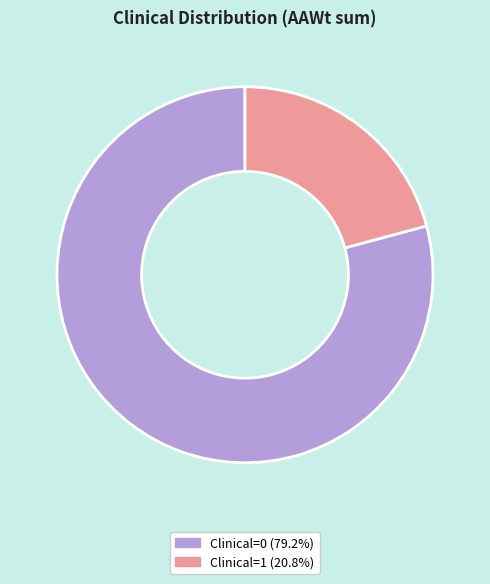

What is the largest slice in the pie chart?

Clinical=0